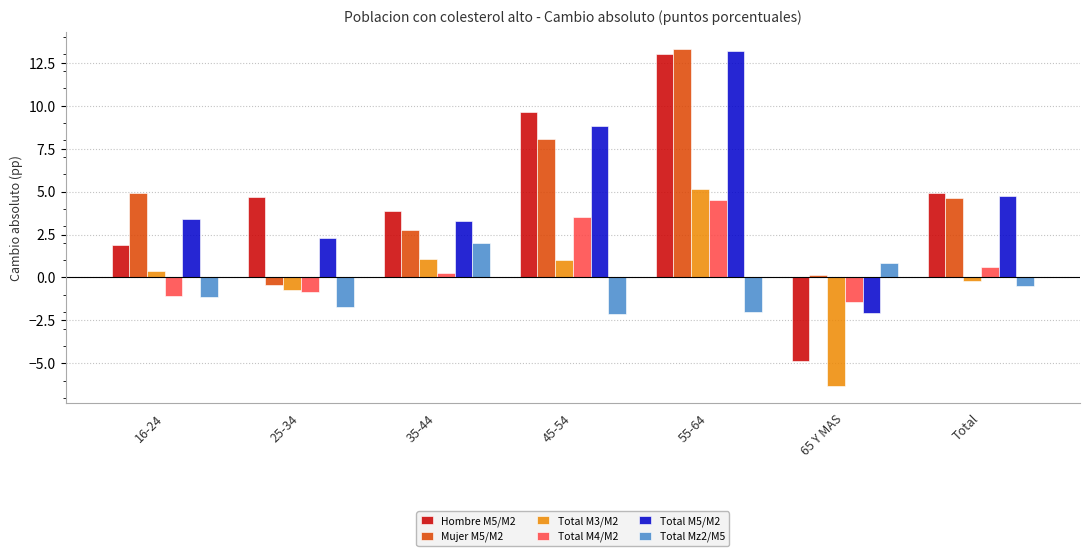

Which series has the widest spread of values?

Hombre M5/M2